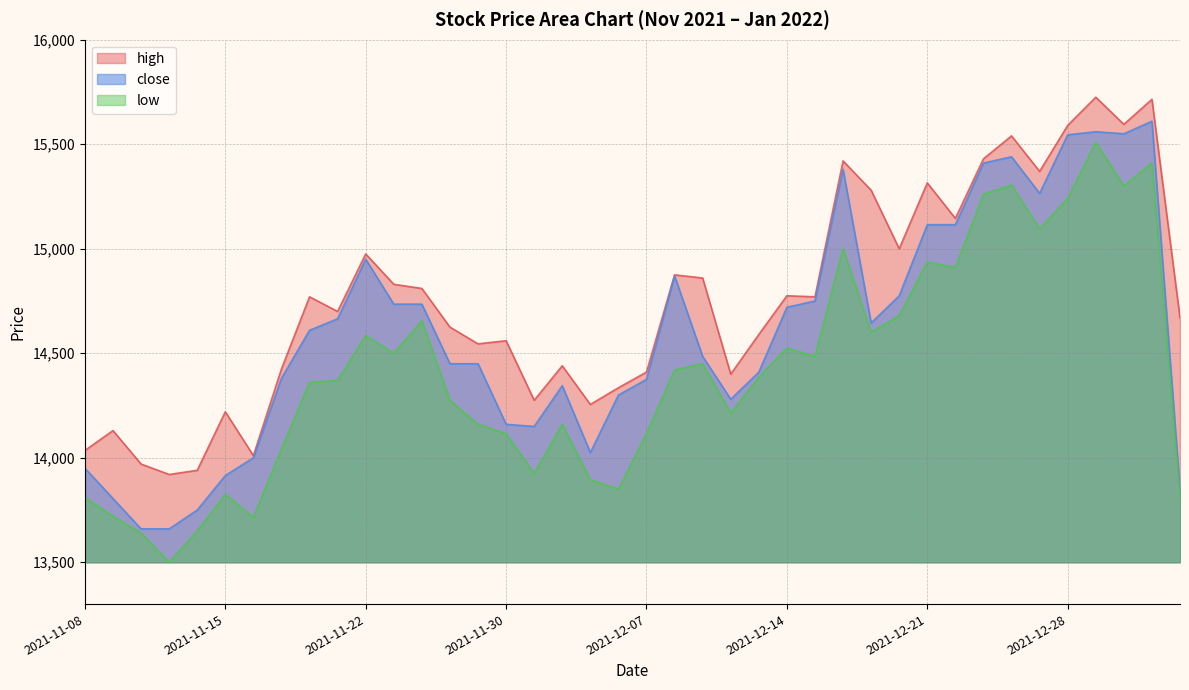

At which category is the sum across all series the highest?

2021-12-29